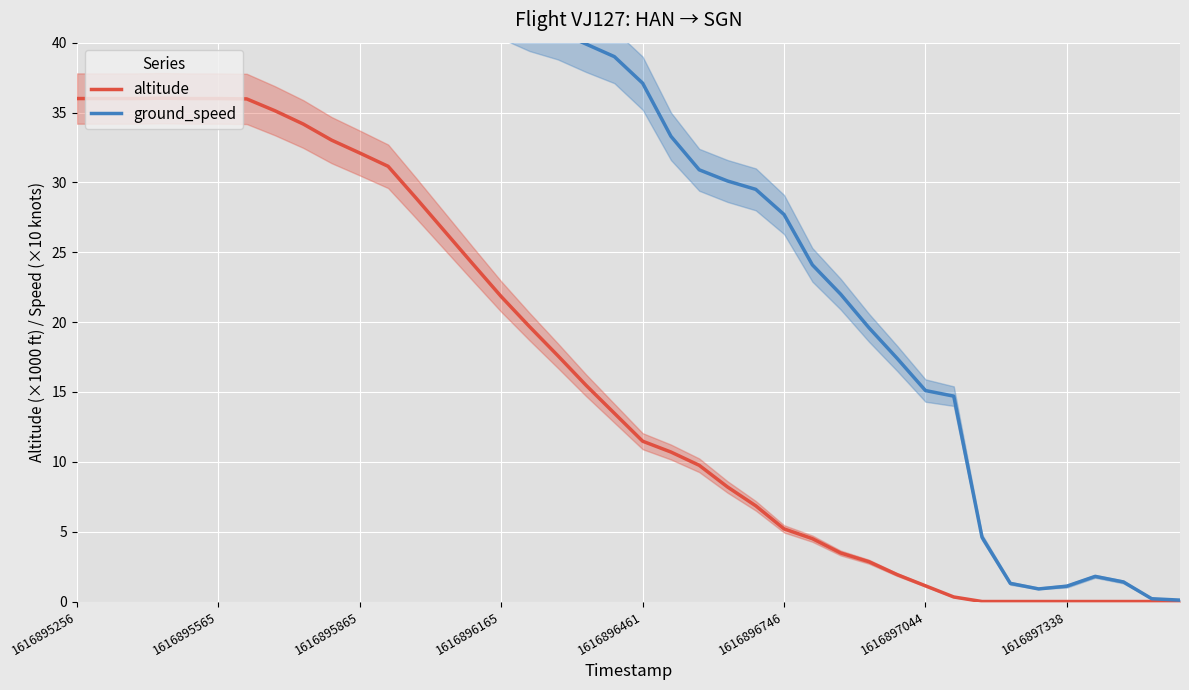

What is the value of the altitude point at the 18th from the left?

17.6